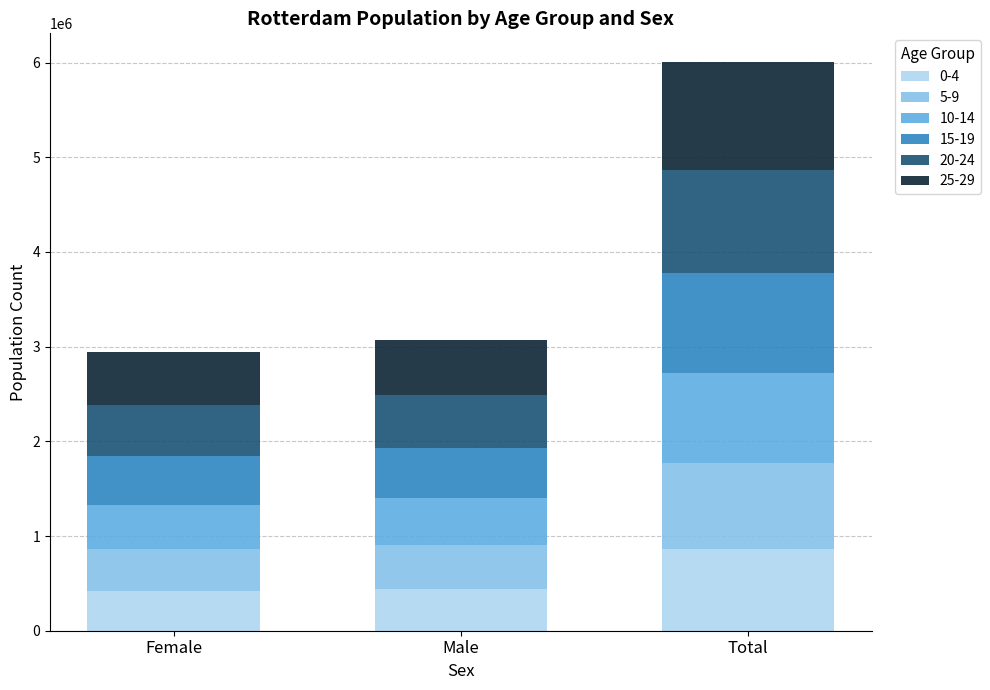

At which category is the sum across all series the highest?

Total